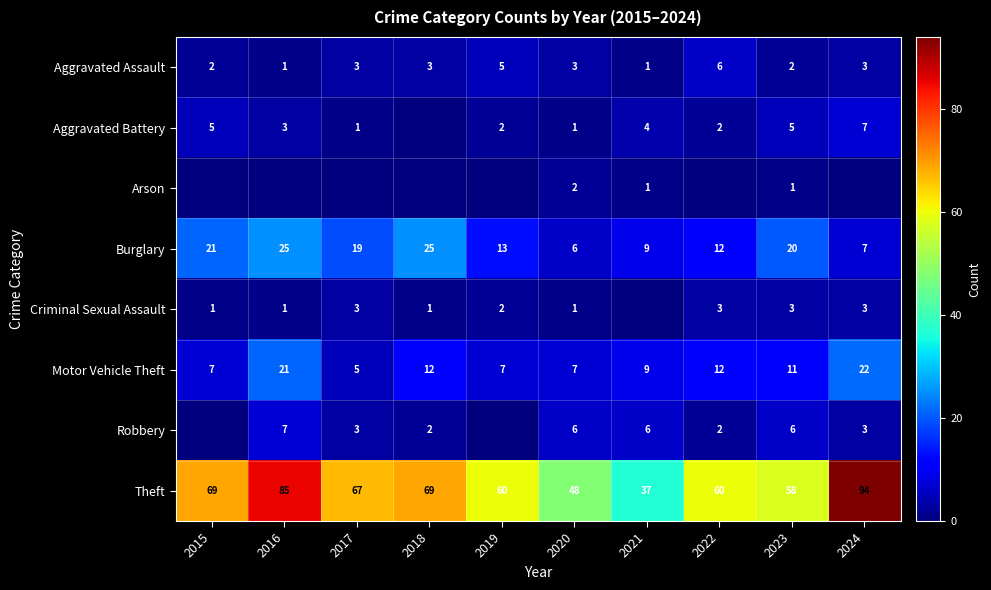

Is it true that Theft equals 81 at 2019?

False